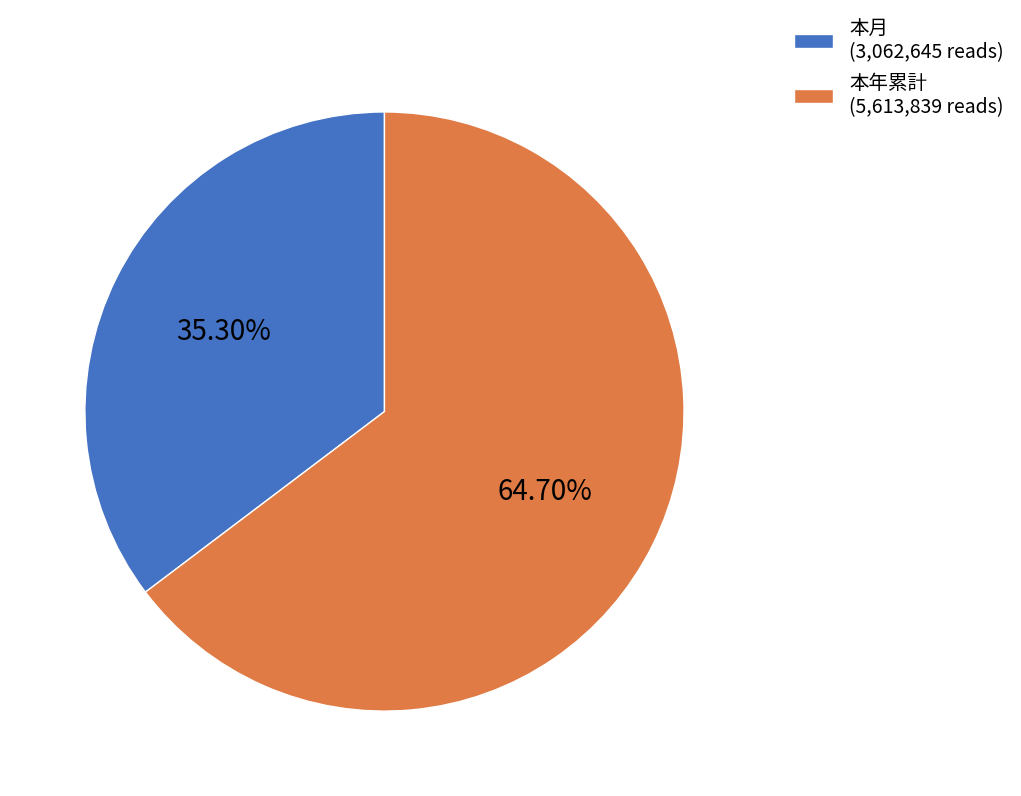

Which has a higher value, 本年累計 or 本月?

本年累計